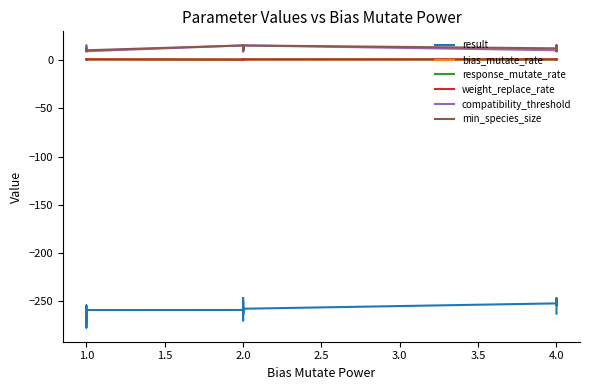

Does the chart have visible grid lines?

No